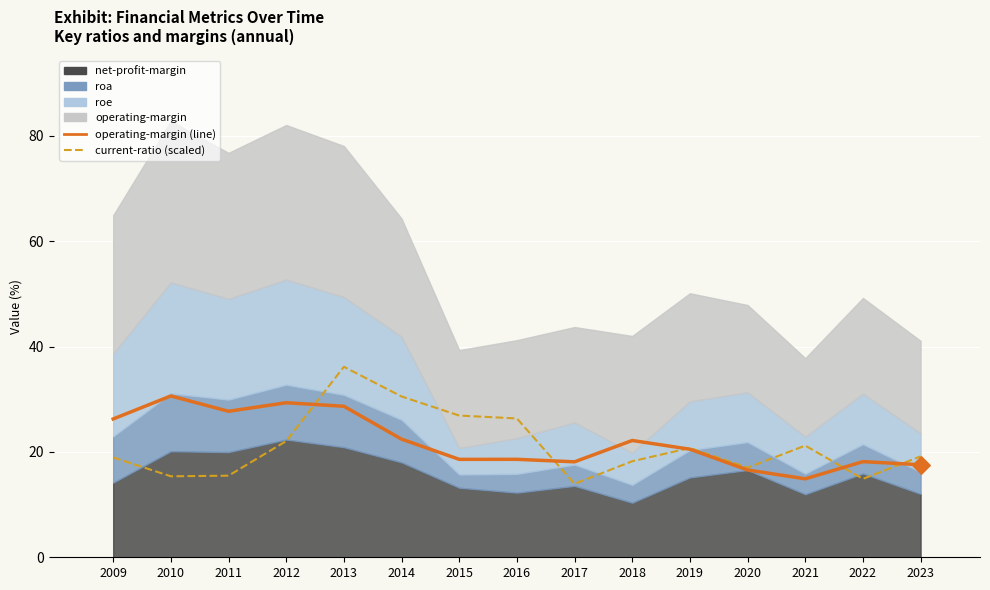

Which series has the largest total across all categories?

operating-margin (line)